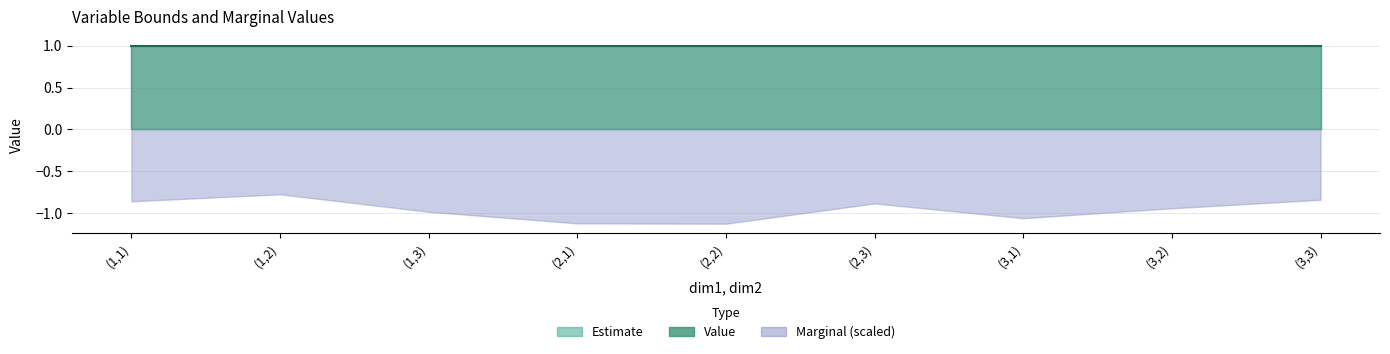

True or false: Upperbound and Lowerbound cross at least once.

False